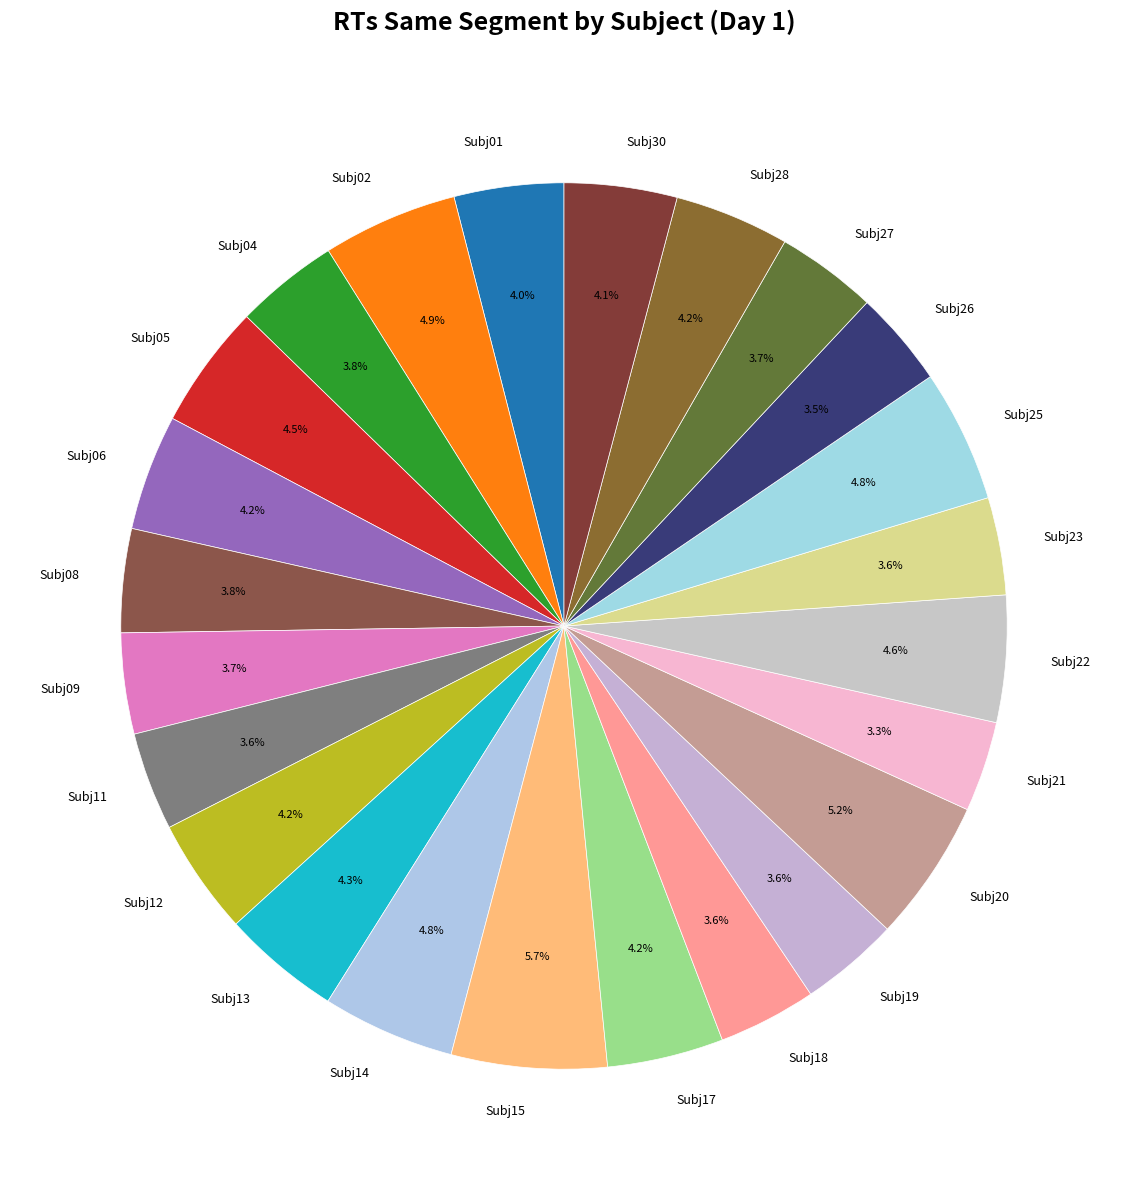

Is there any slice that represents more than half of the pie?

No